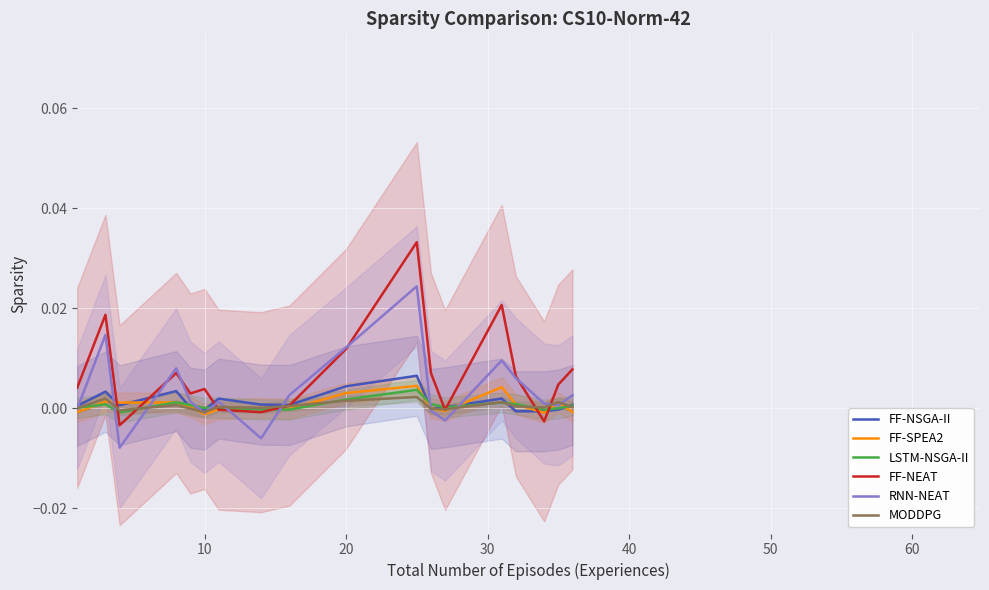

Which series has the widest spread of values?

FF-NEAT